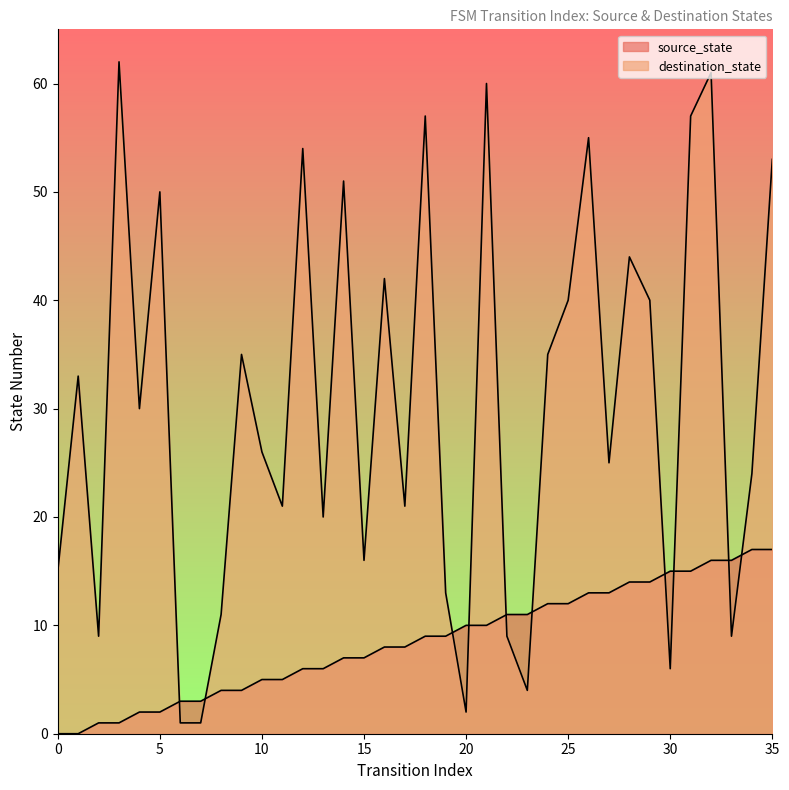

How many data points in destination_state are above 30?

17